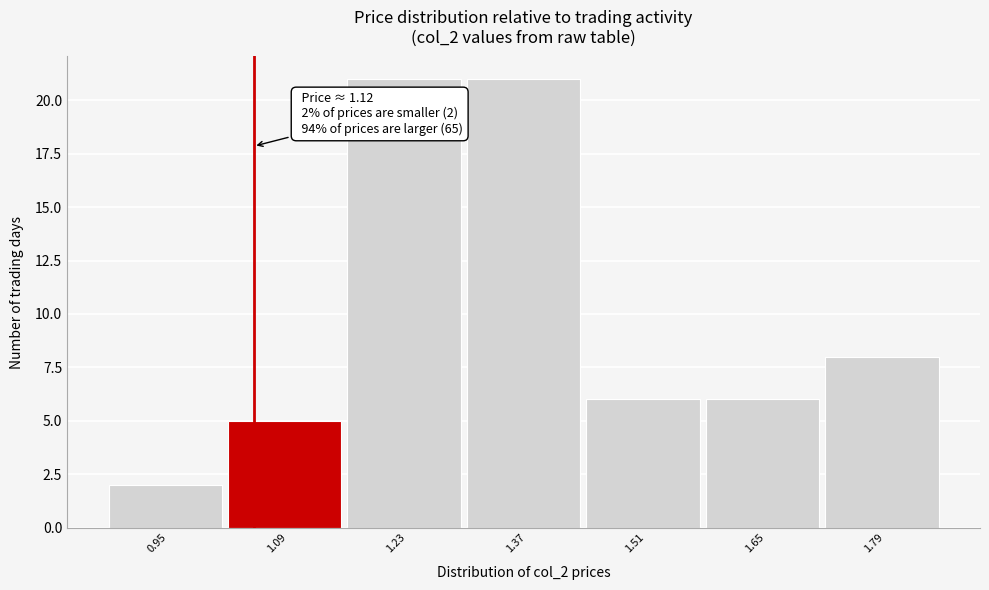

Reading left to right, list all the values displayed in this chart.

0.95=2	1.09=5	1.23=21	1.37=21	1.51=6	1.65=6	1.79=8